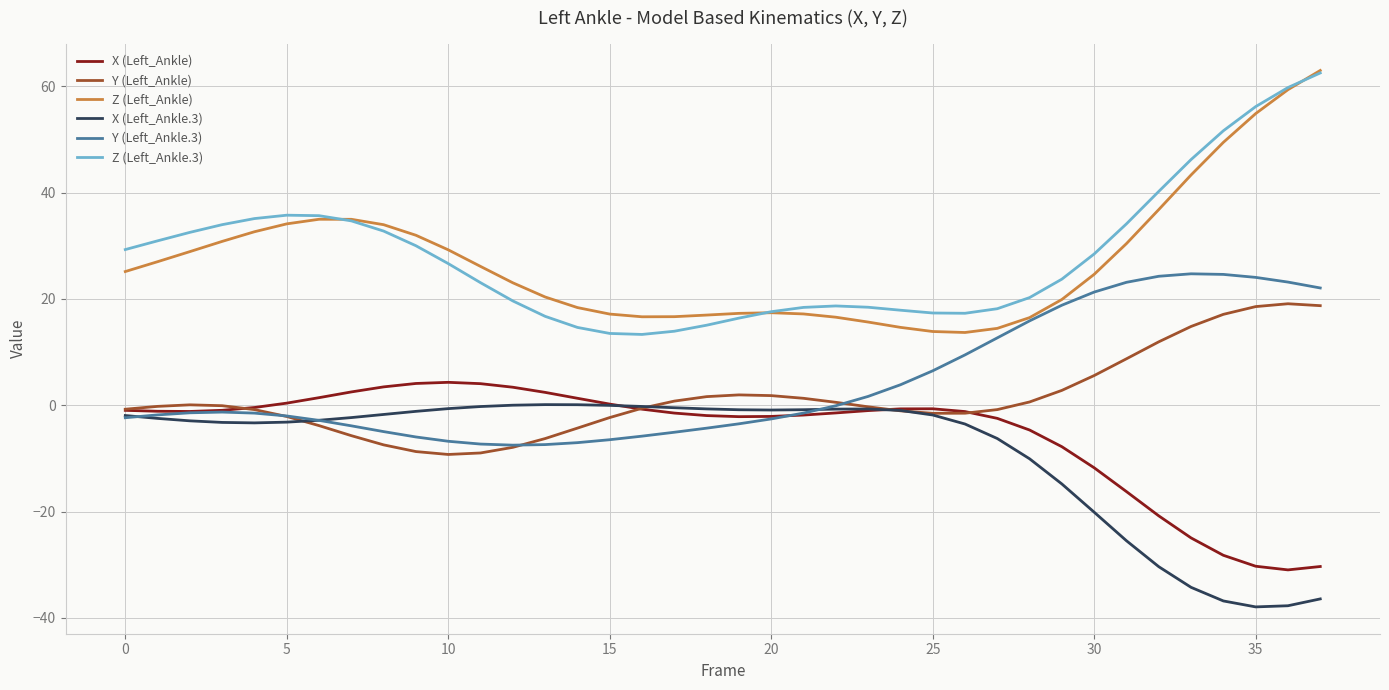

What is the smallest value displayed?

-38.0